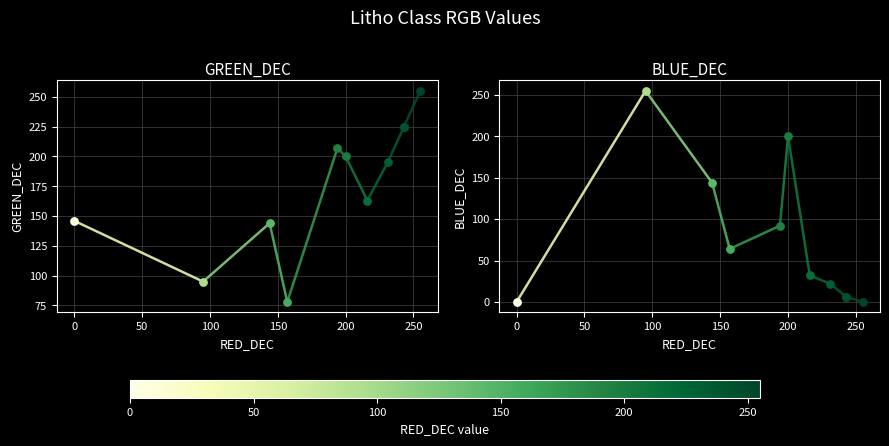

What are all the series names shown in the legend?

GREEN_DEC, BLUE_DEC